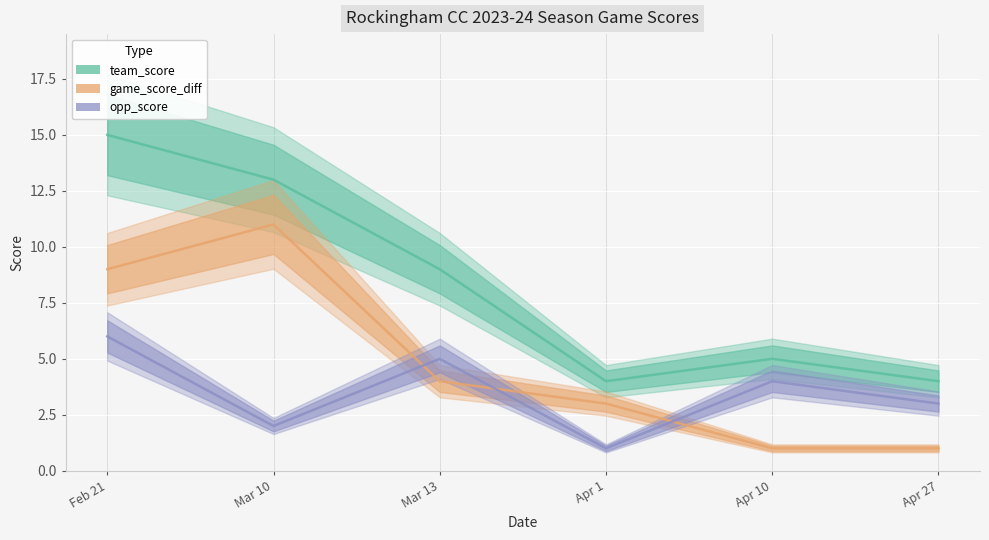

What is the sum of all opp_score values?

21